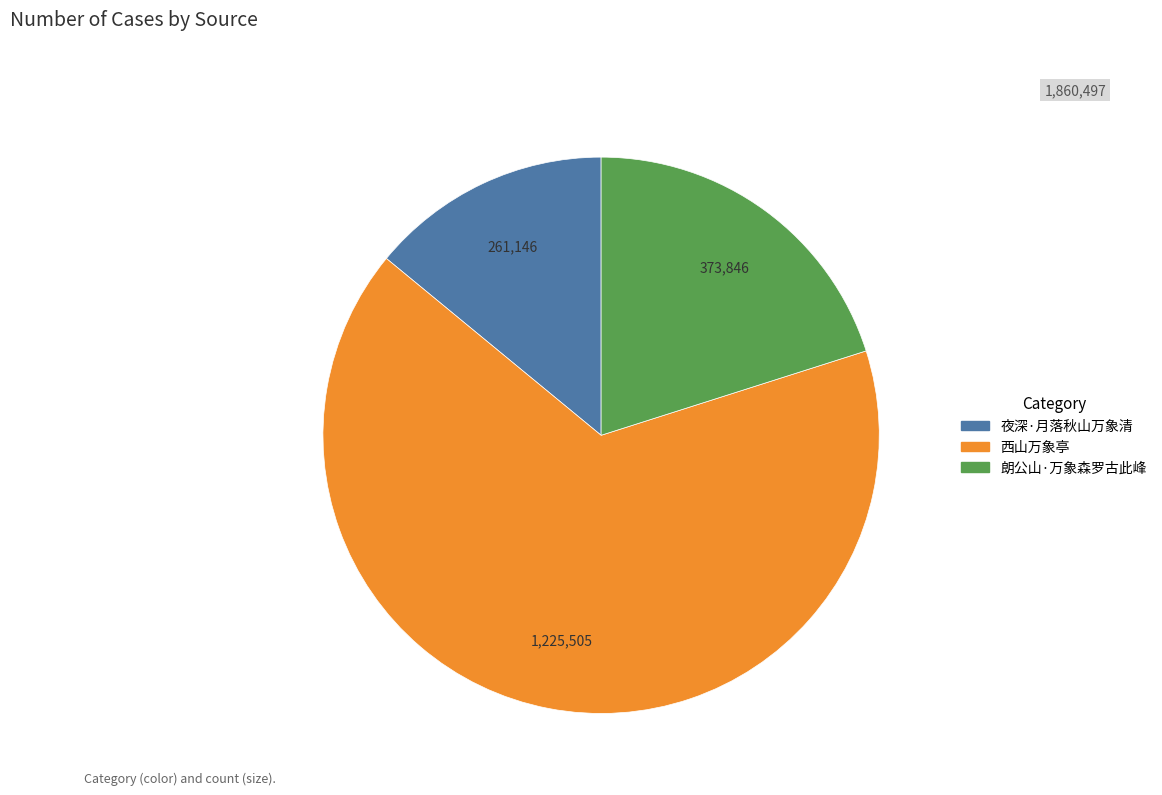

Count the number of slices in the pie.

3